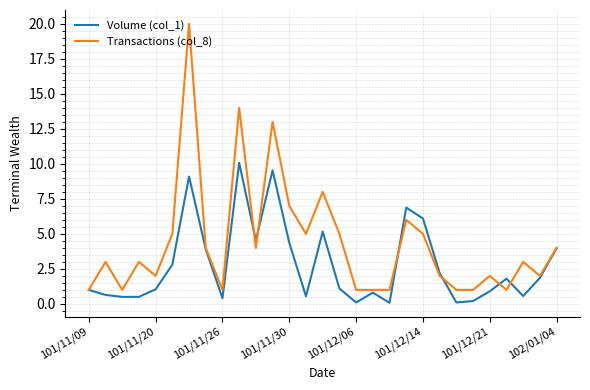

What is the greatest value displayed?

20.0